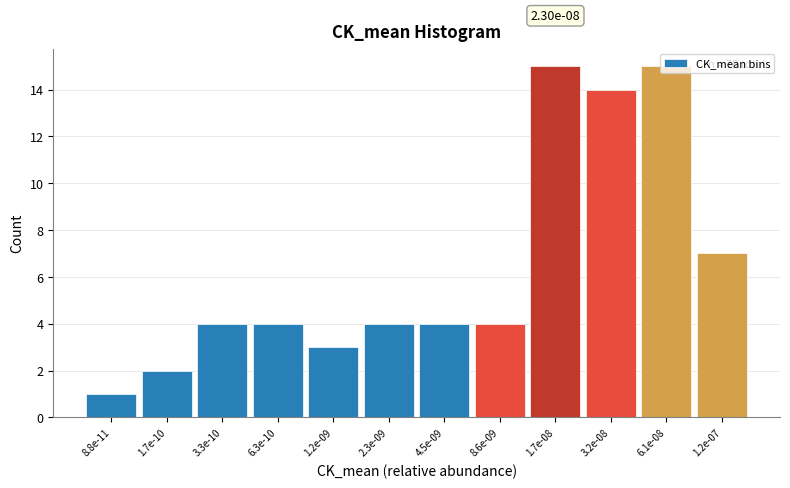

What is the maximum value shown in the chart?

15